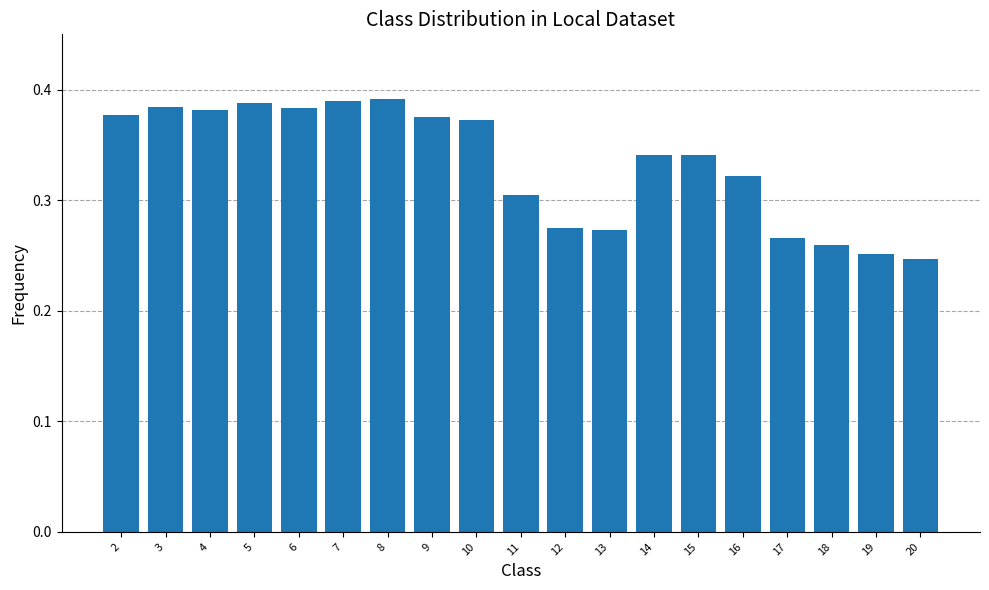

Which has a higher value, 8 or 9?

8